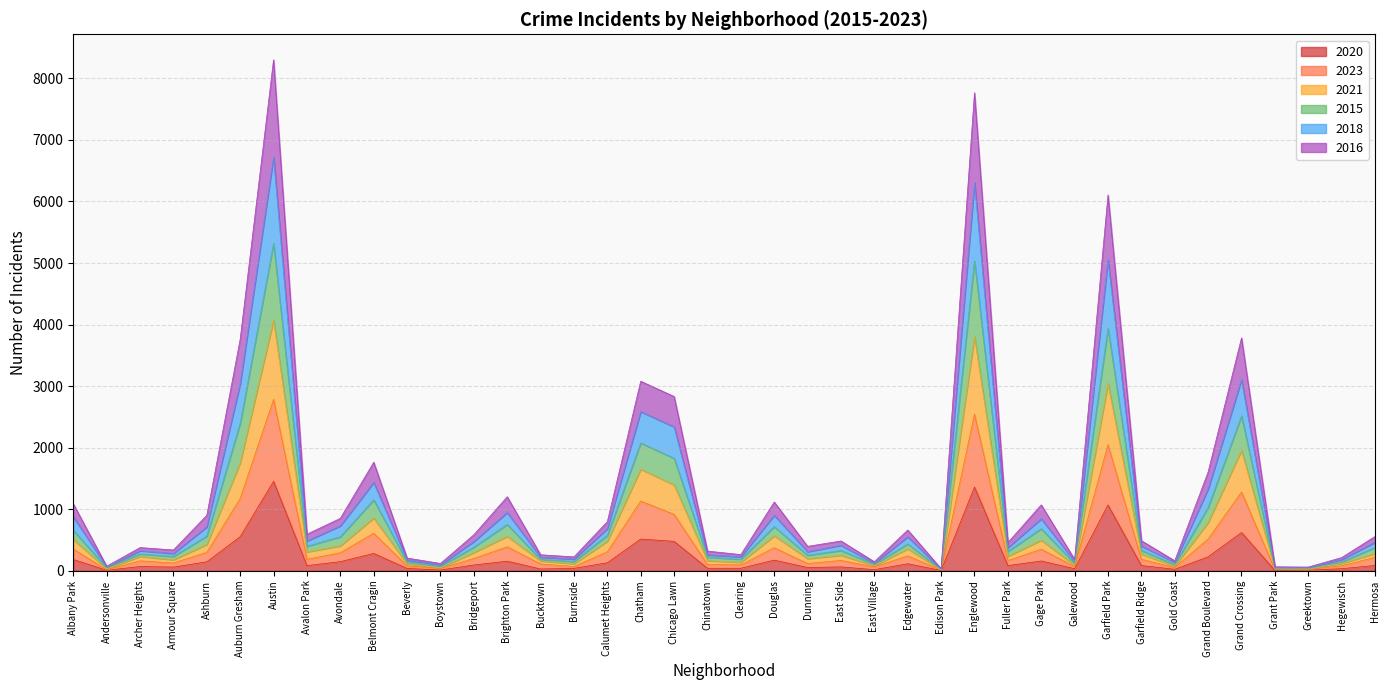

What is the highest value of the 2020 series?

1453